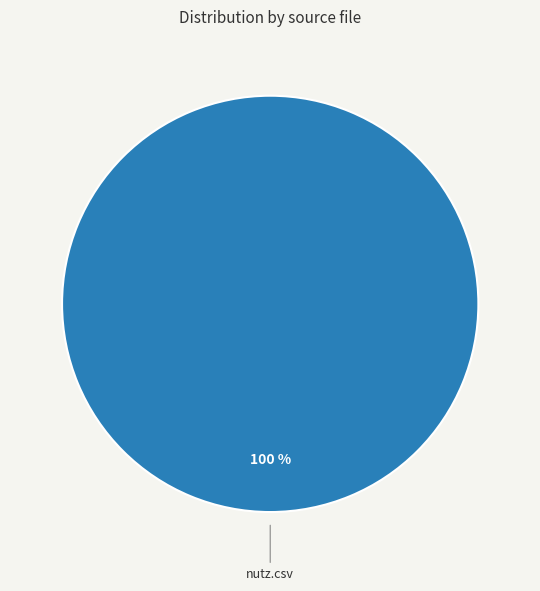

How many segments does this pie chart have?

1